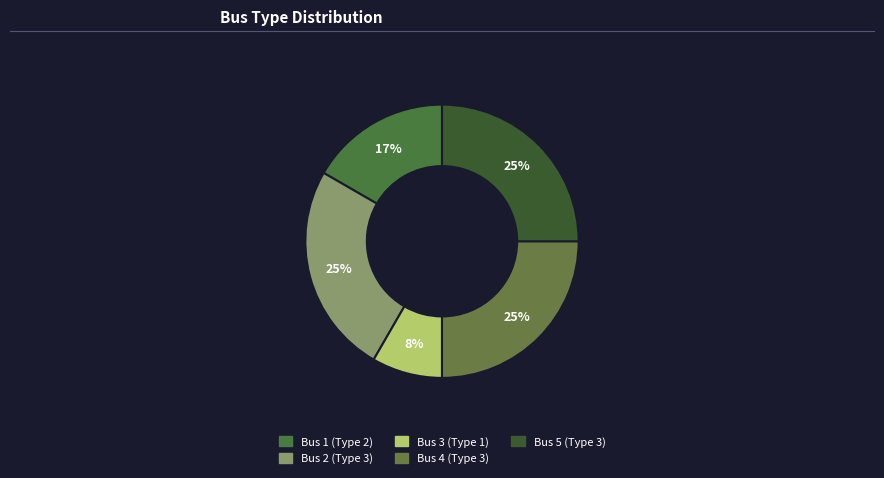

How many slices are in this pie chart?

5